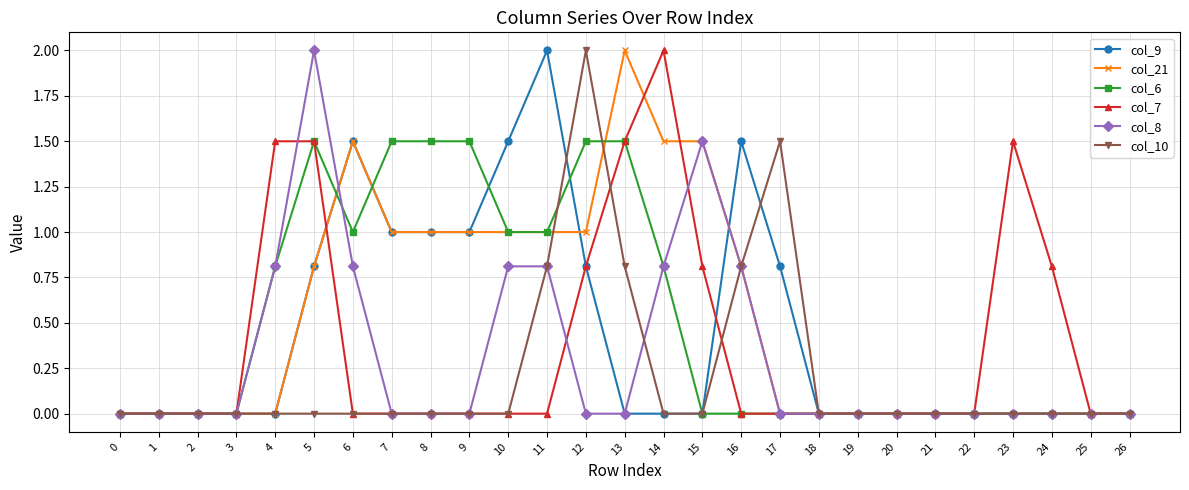

How many lines are shown in the chart?

6